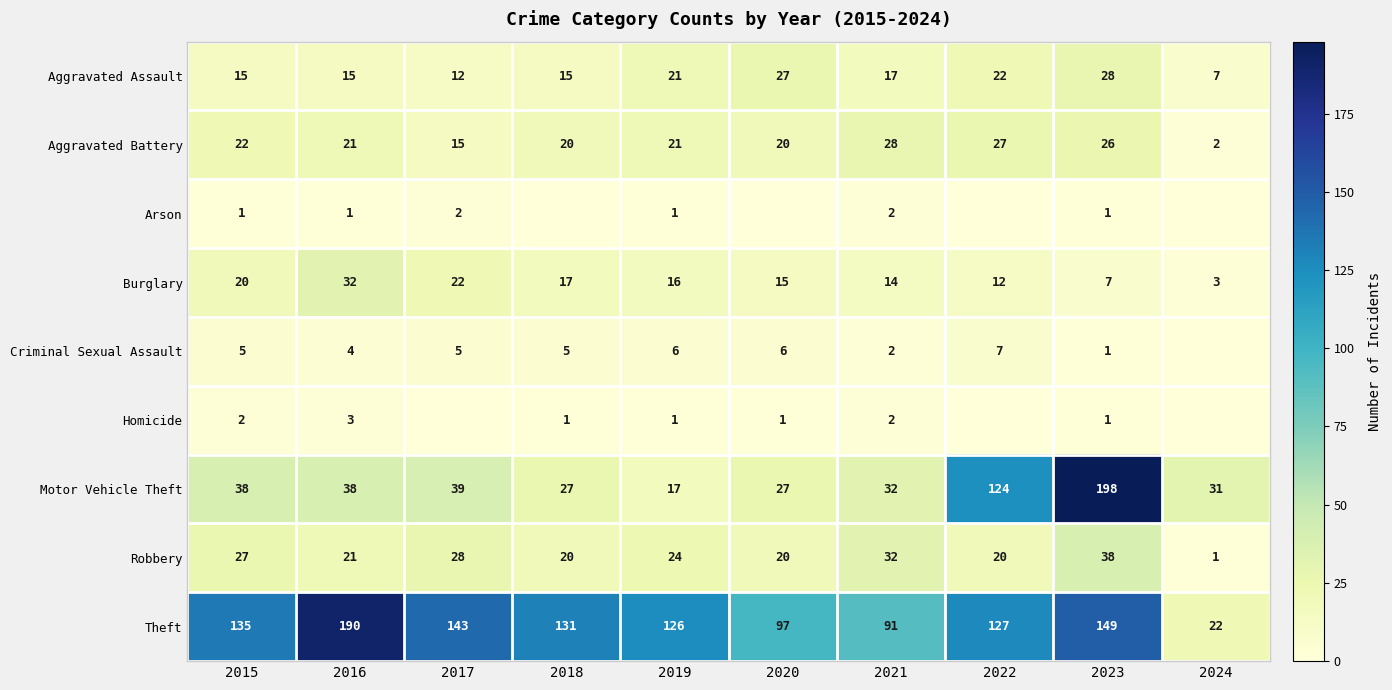

Is the value of Arson at 2021 greater than the value of Robbery at 2016?

No